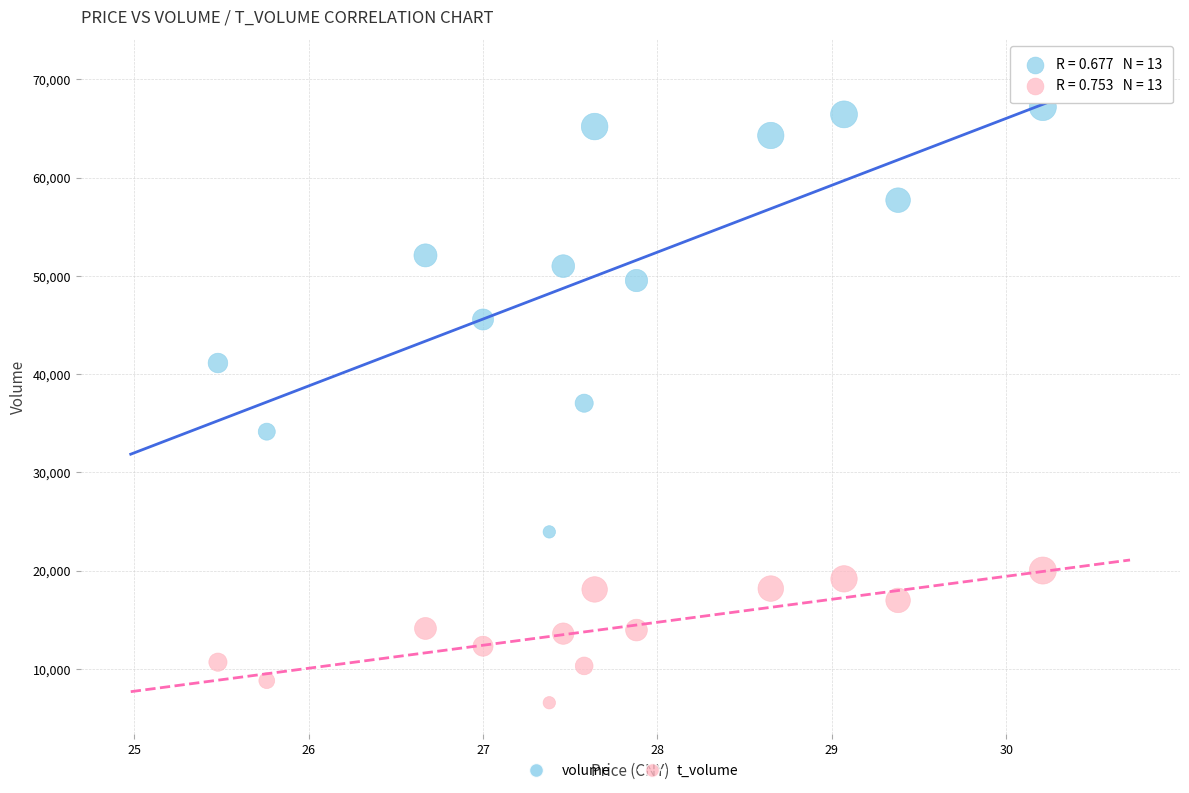

Across all data points, what is the range of Y values (max minus min)?

60633